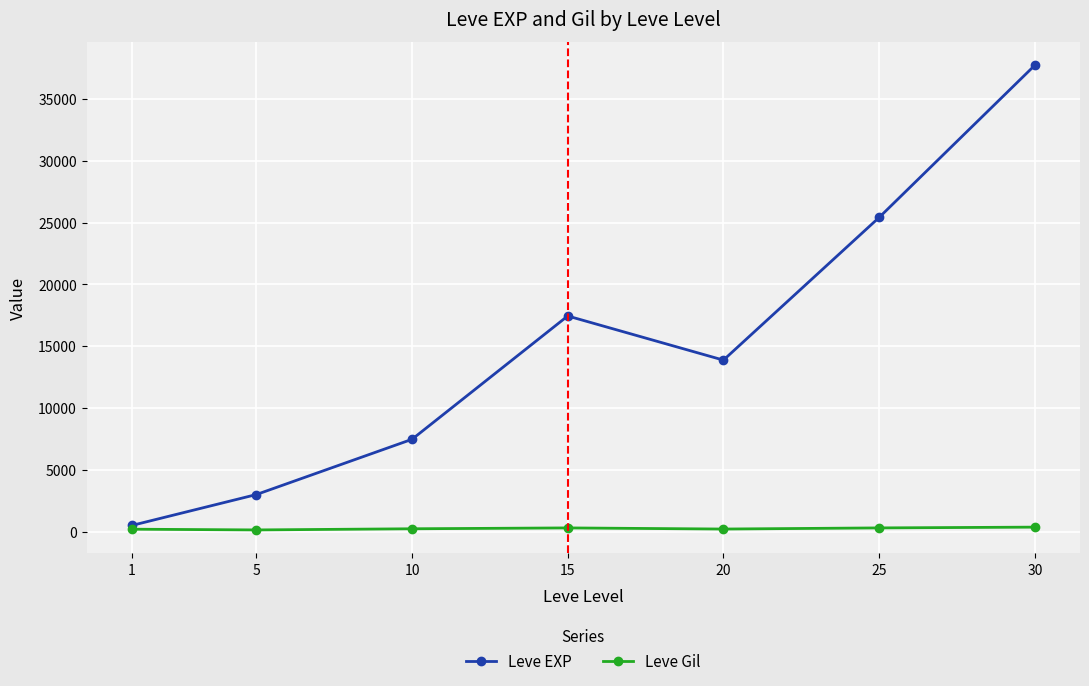

Which series has the widest spread of values?

Leve EXP